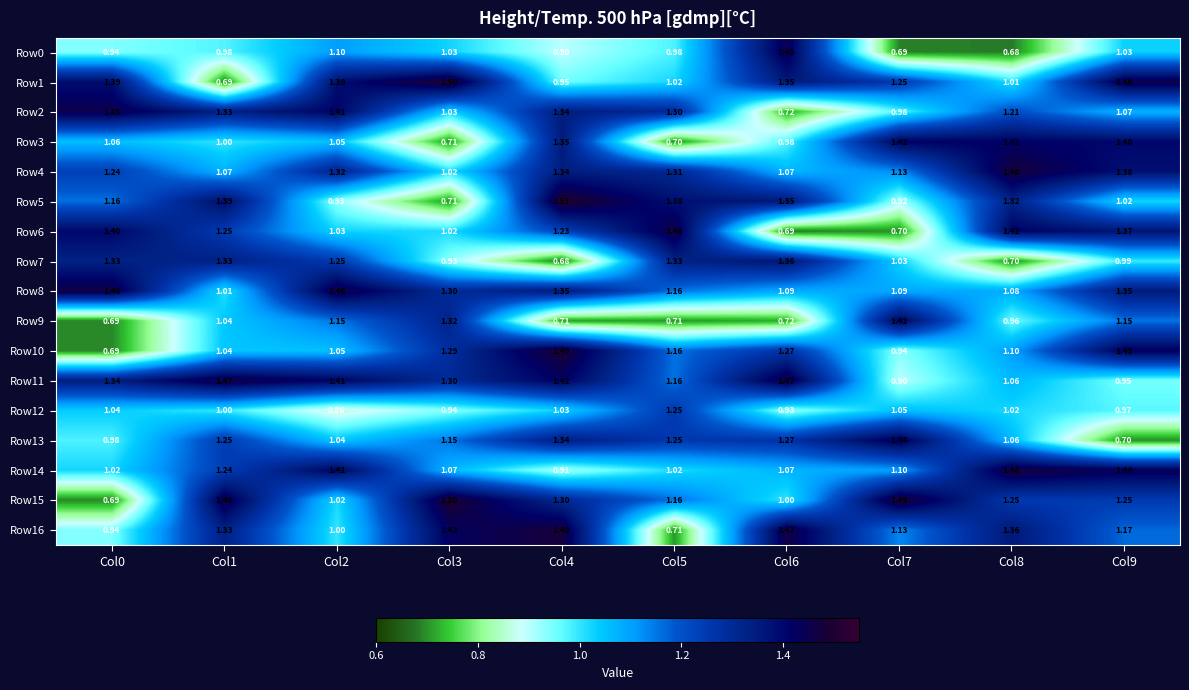

Is the value of Row11 at Col4 greater than the value of Row0 at Col7?

Yes